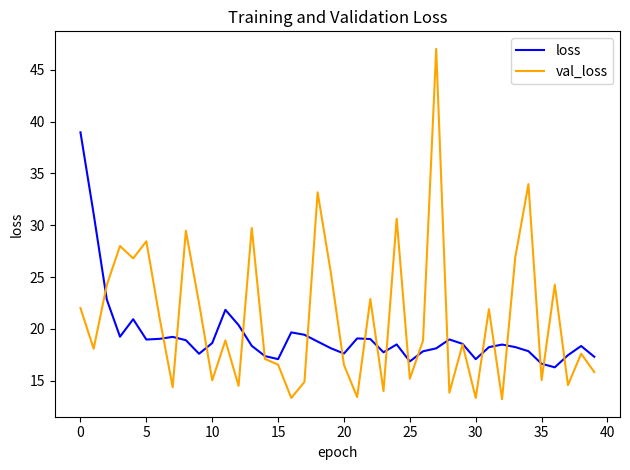

What is the minimum value shown in the chart?

13.2